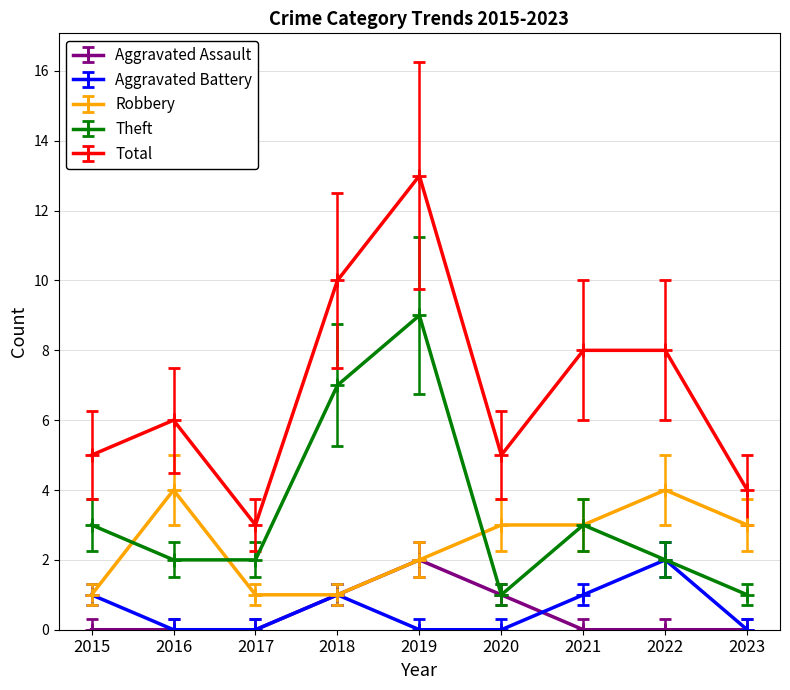

At which label is Robbery closest to 2?

2019